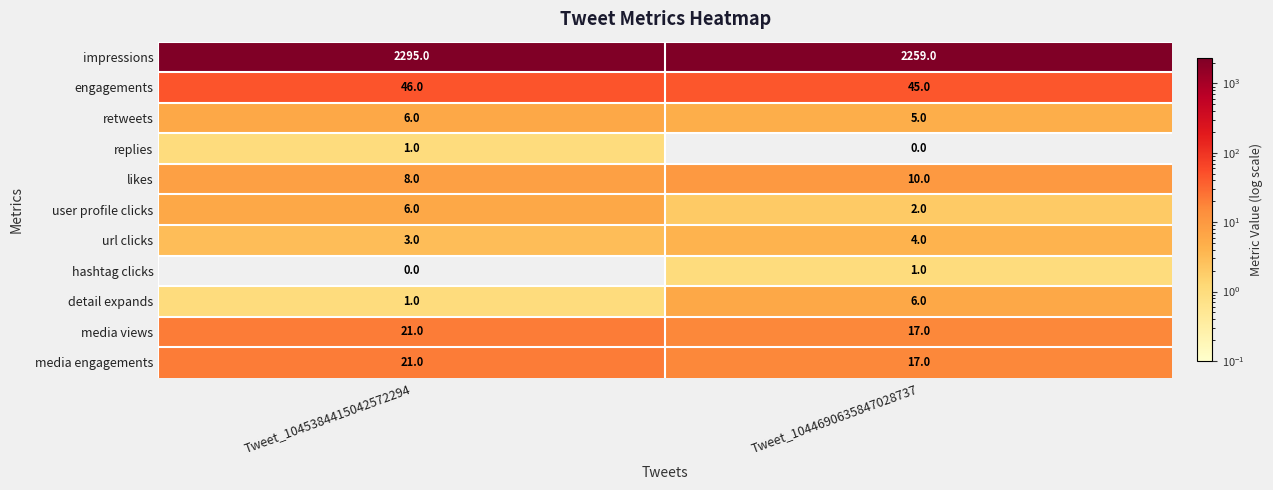

The value of impressions at Tweet_1045384415042572294 is 3576. True or false?

False